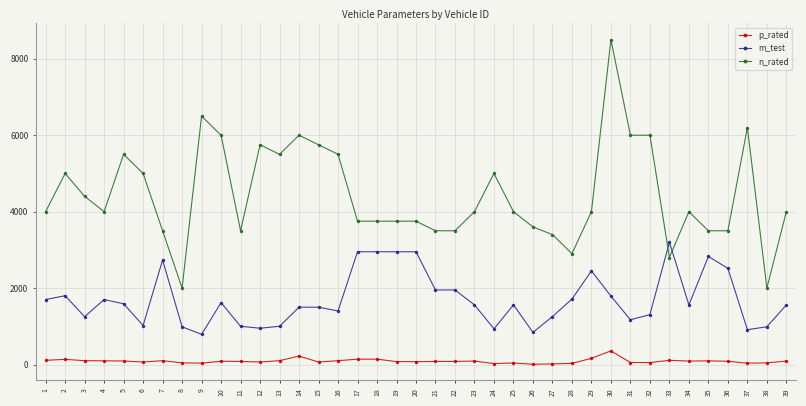

Rank the series by their average value, from highest to lowest.

n_rated, m_test, p_rated